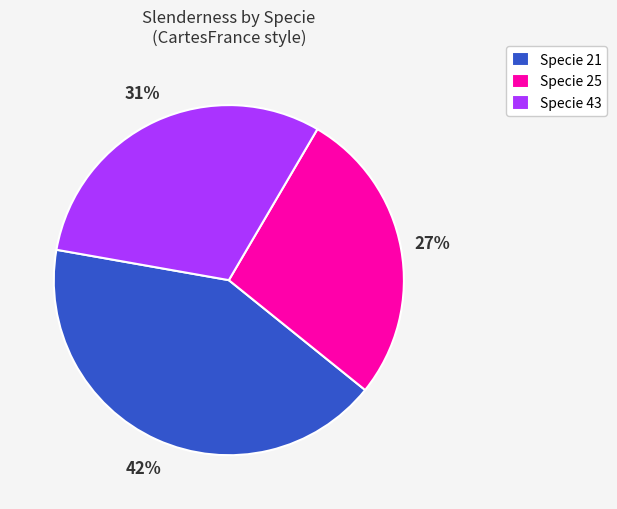

Which slice is the smallest?

Specie 25